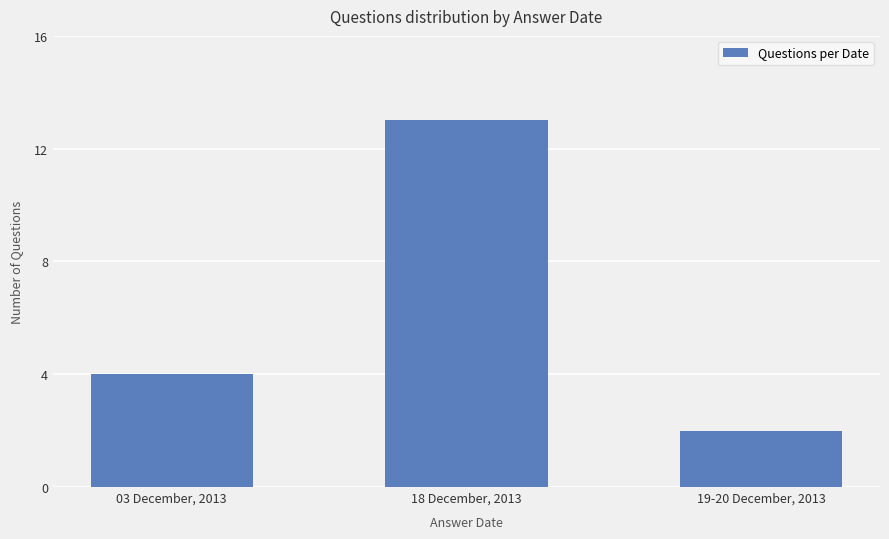

Rank the categories by value from highest to lowest.

18 December, 2013, 03 December, 2013, 19-20 December, 2013